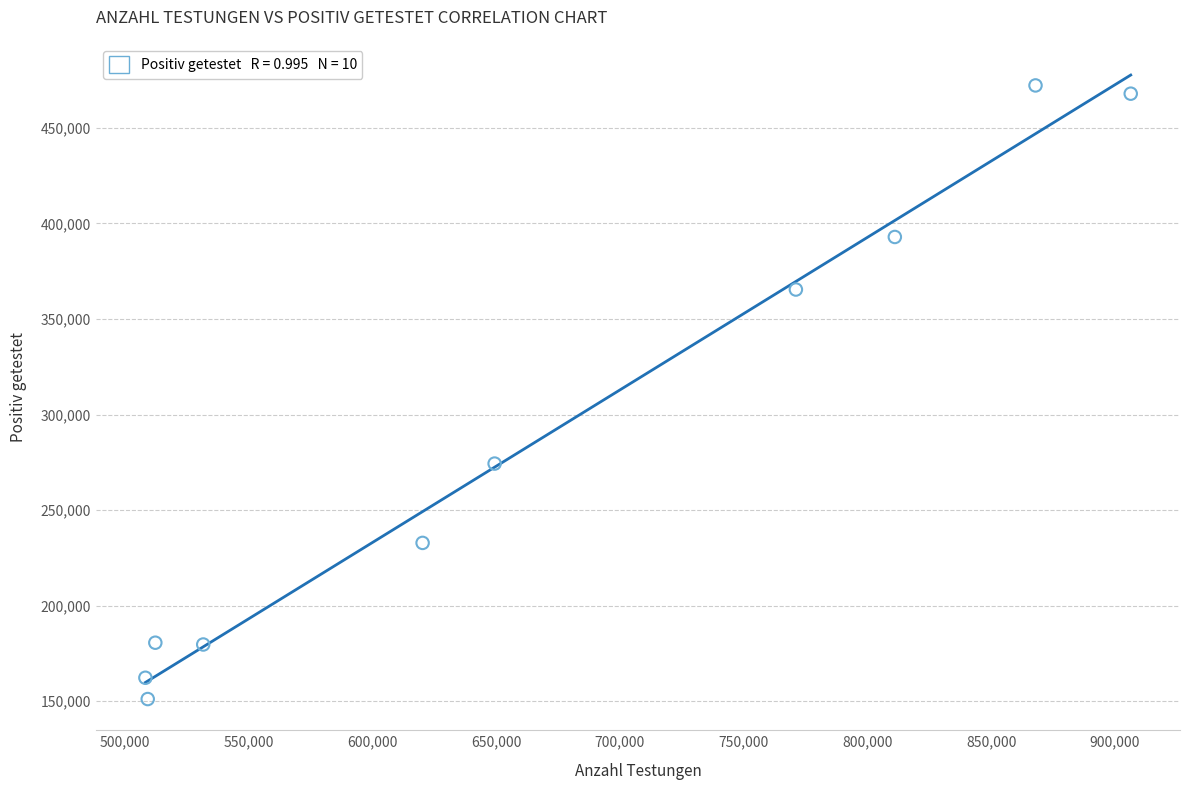

What is the range of Y values (max minus min)?

321242